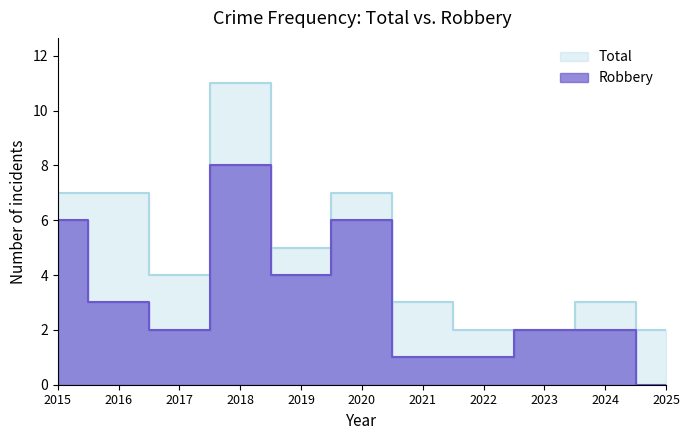

At how many categories does at least one series exceed 0?

11